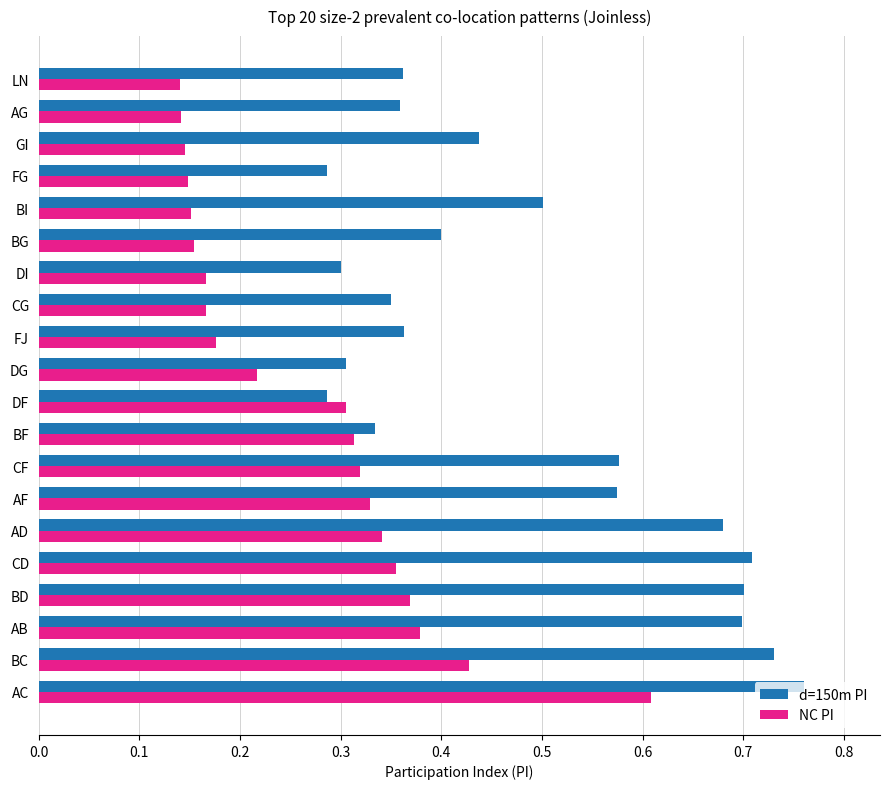

What is the difference between the maximum and minimum values in the NC PI series?

0.5